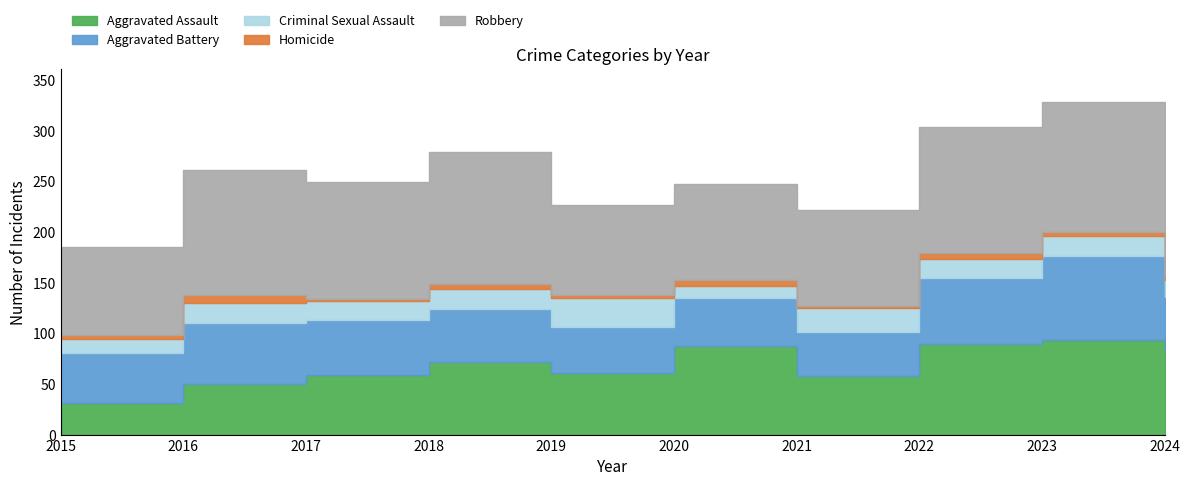

True or false: Aggravated Battery and Criminal Sexual Assault cross at least once.

False